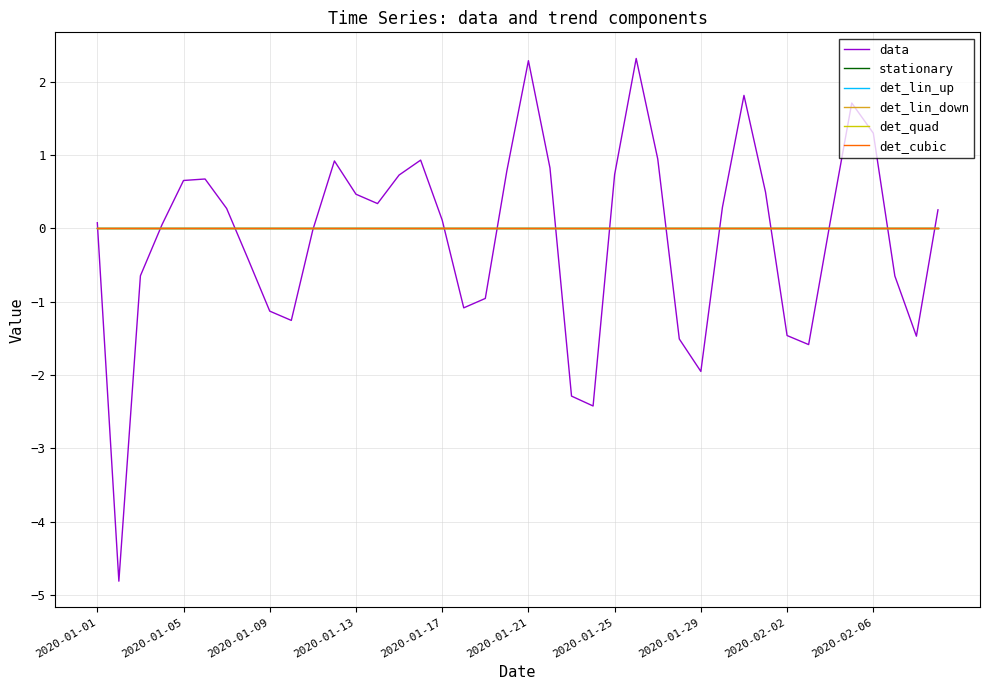

Does the chart display data point markers on the line(s)?

No